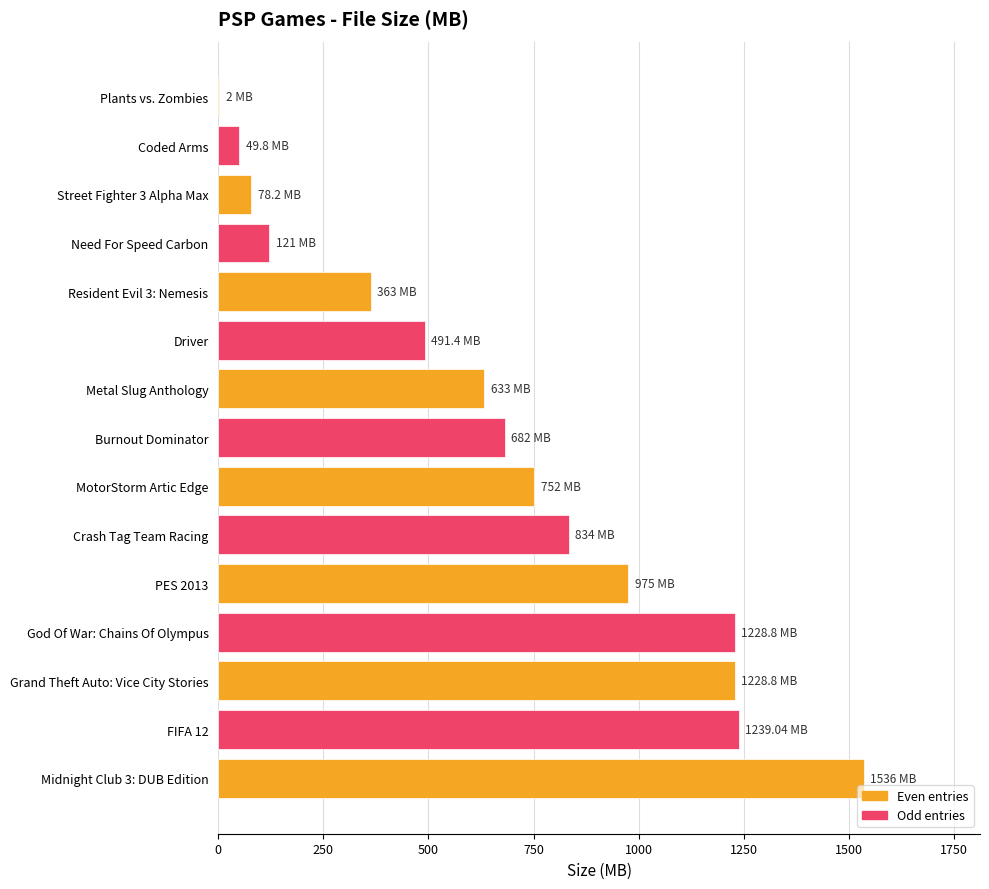

Which has a higher value, Street Fighter 3 Alpha Max or PES 2013?

PES 2013